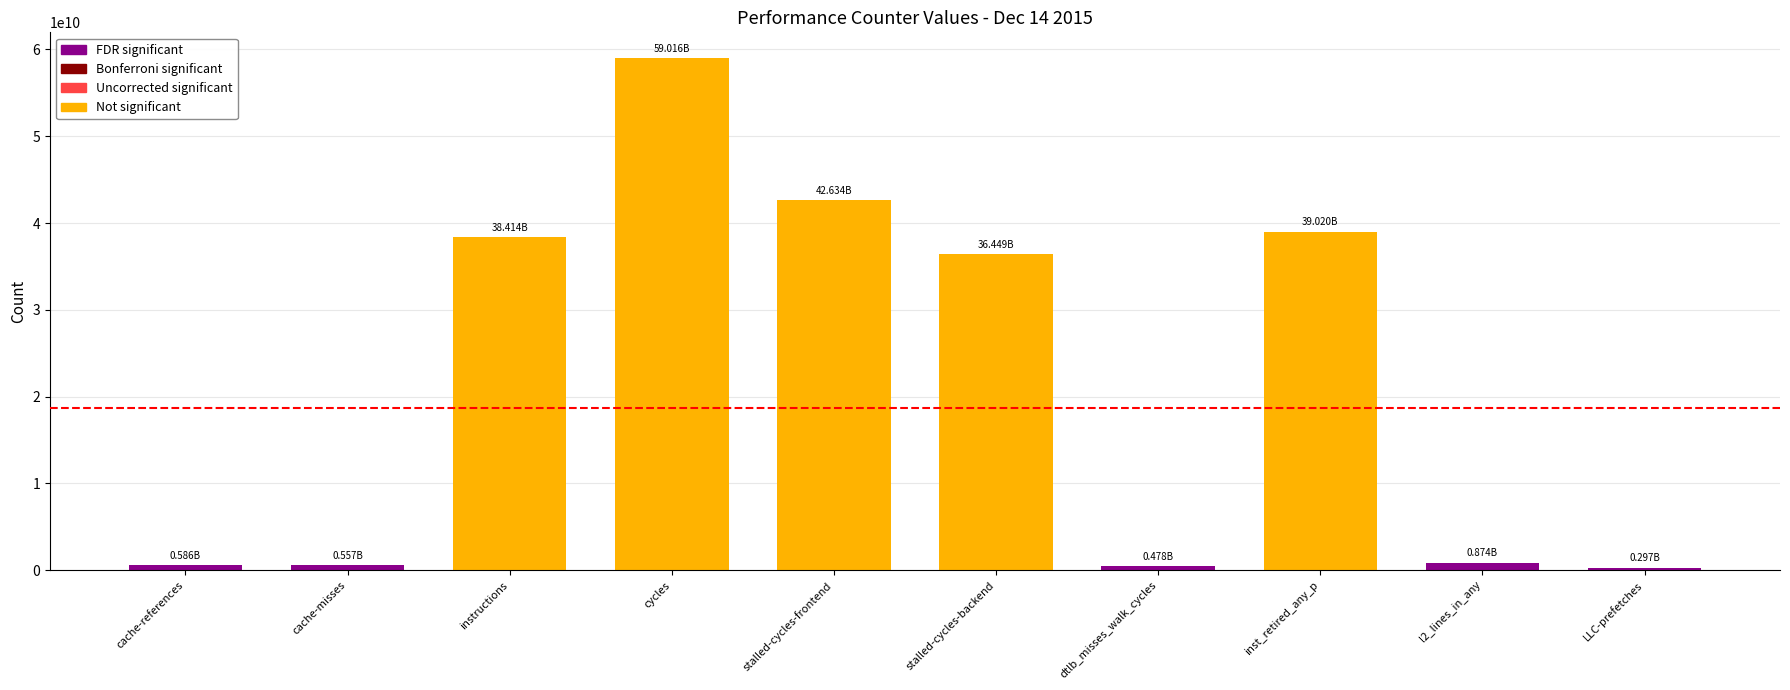

How many distinct data groups are displayed?

1